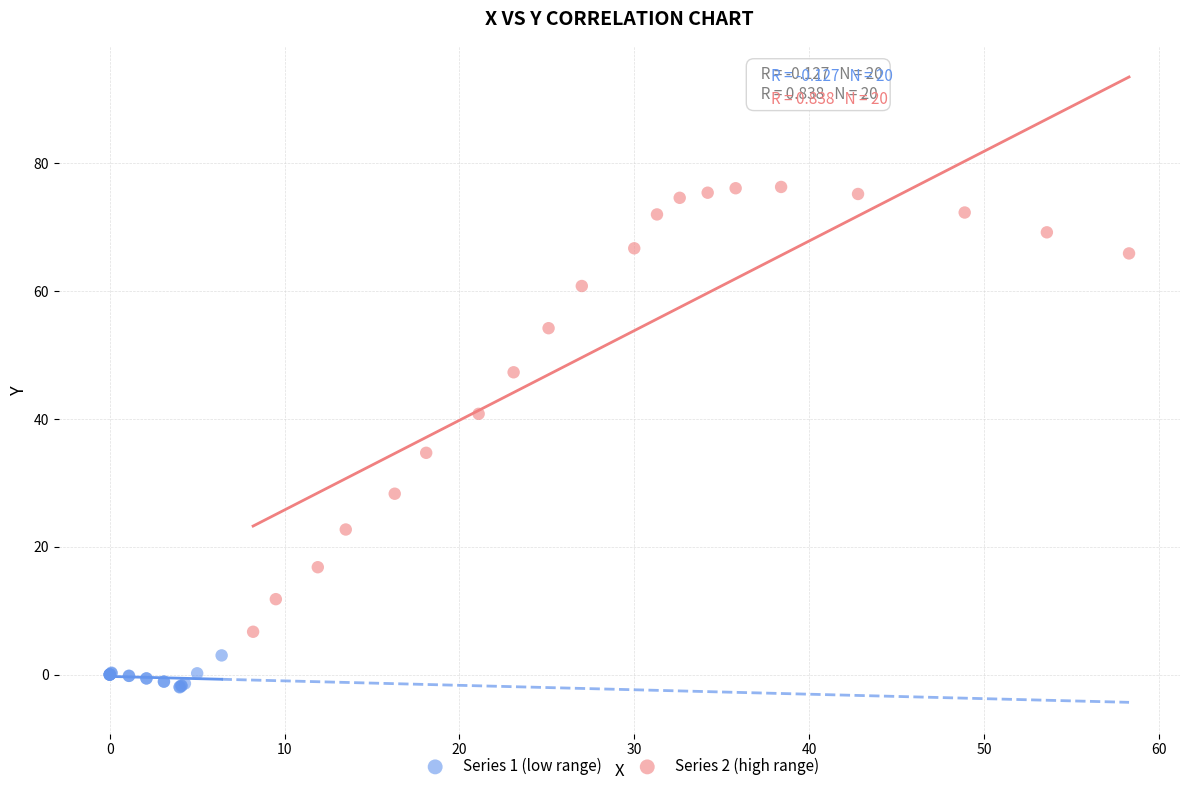

Which series has the largest Y range (max minus min)?

Series 2 (high range)